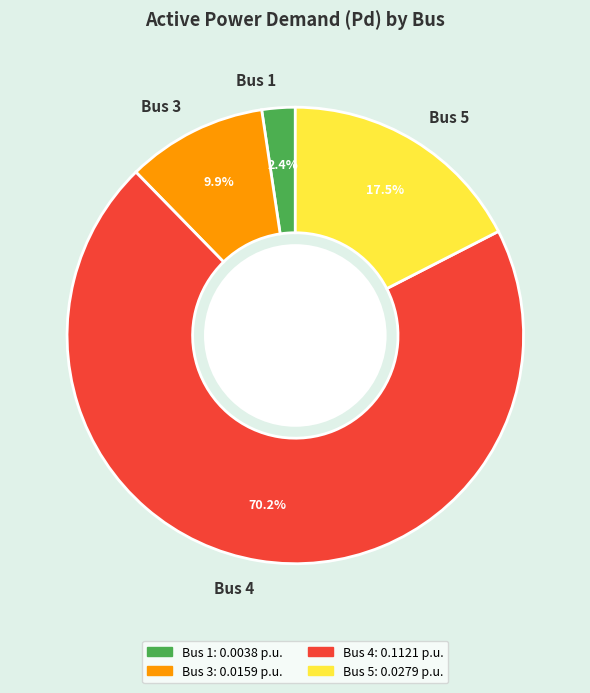

What is the largest slice in the pie chart?

Bus 4